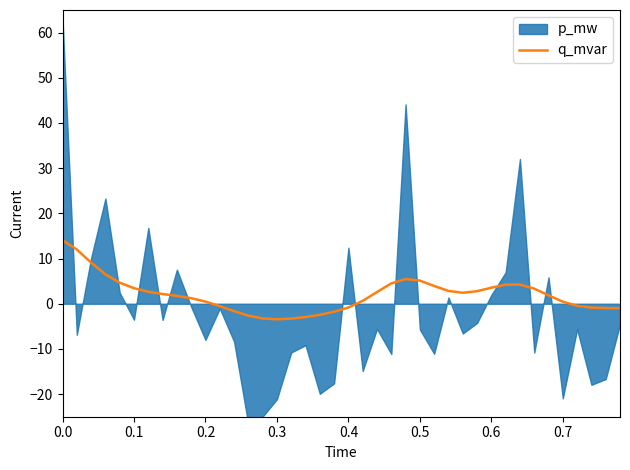

What is the highest value of the q_mvar series?

14.1